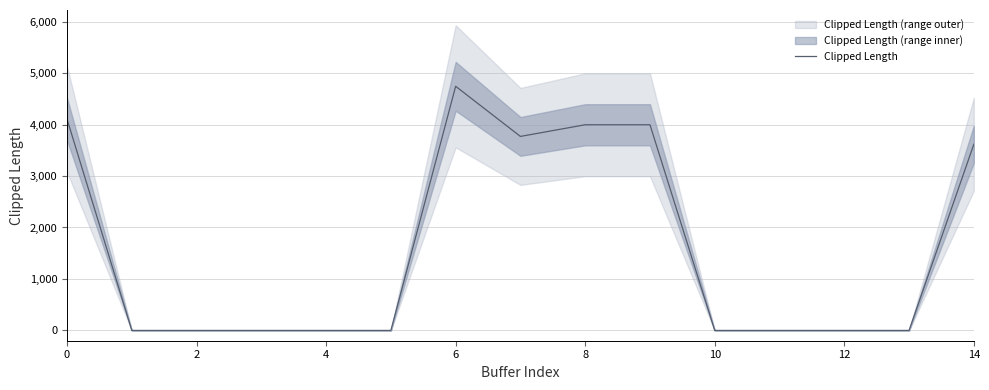

The value of Clipped Length at 12 is -2466.1. True or false?

False